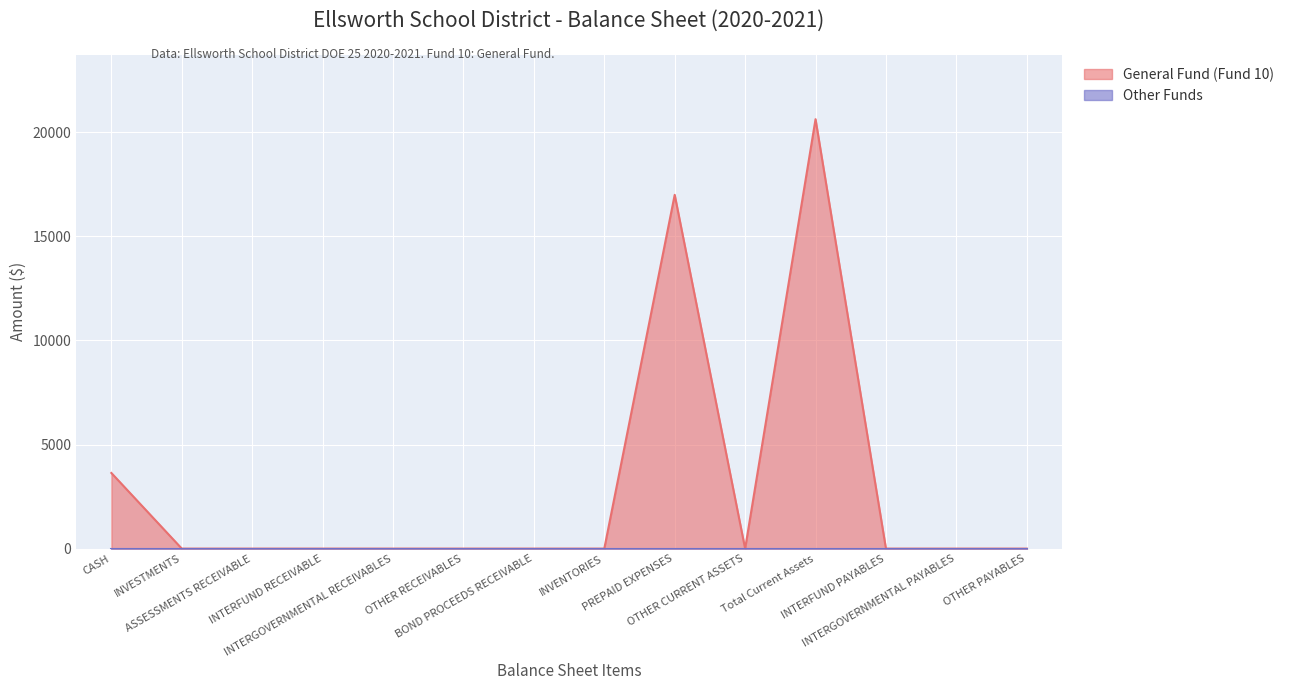

How many lines are shown in the chart?

2